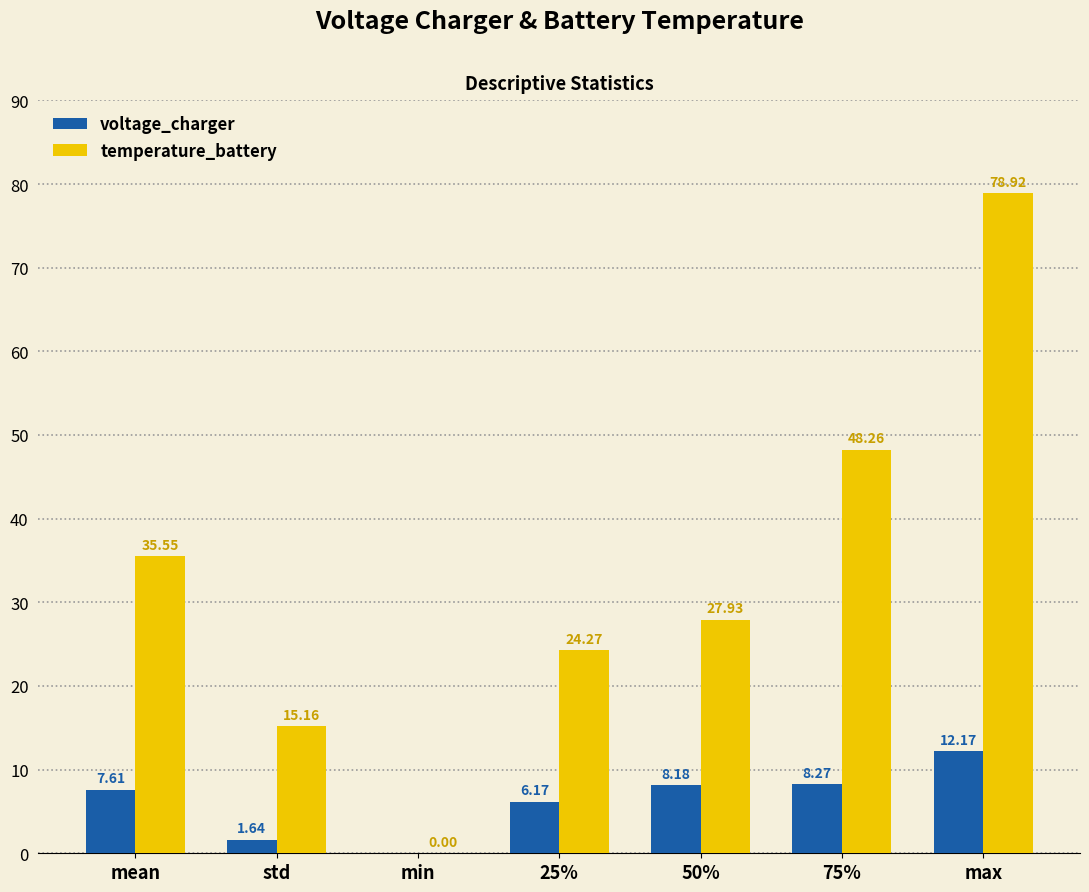

The voltage_charger series shows 8.2 at 50%. True or false?

True